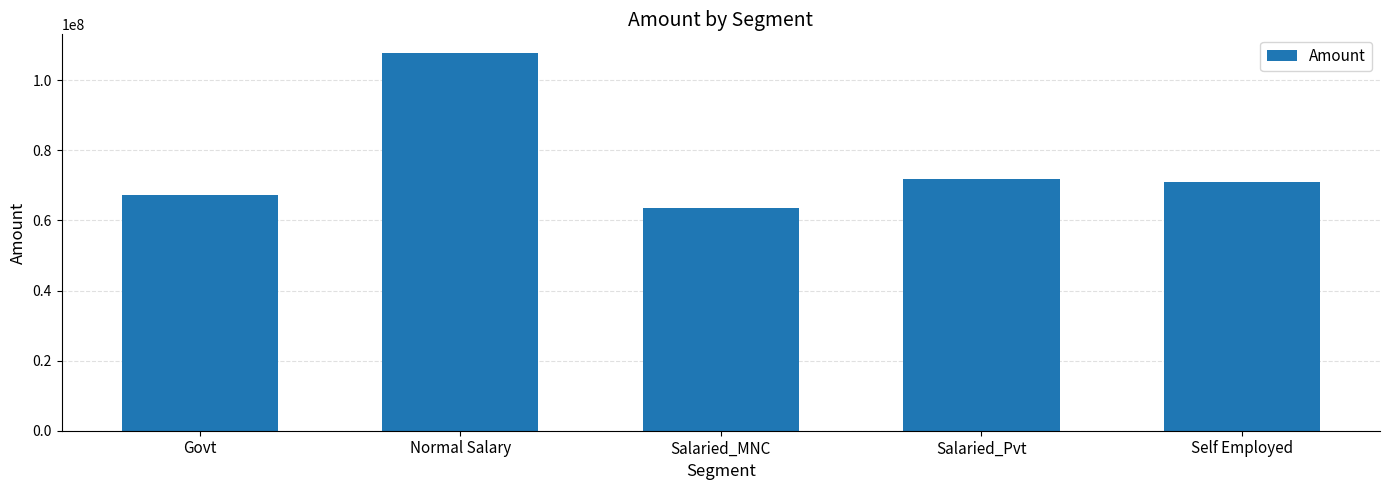

At which category does the chart reach its minimum across all series?

Salaried_MNC